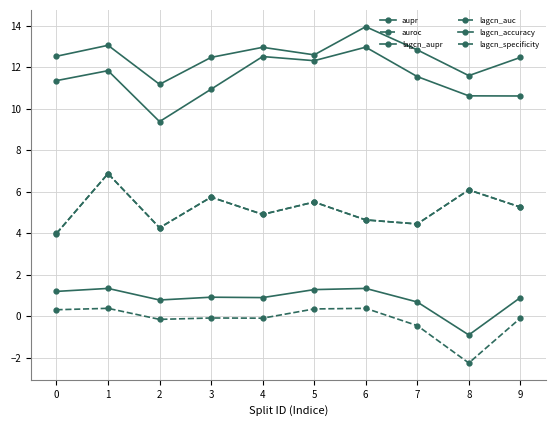

The aupr series shows 12.5 at 4. True or false?

True